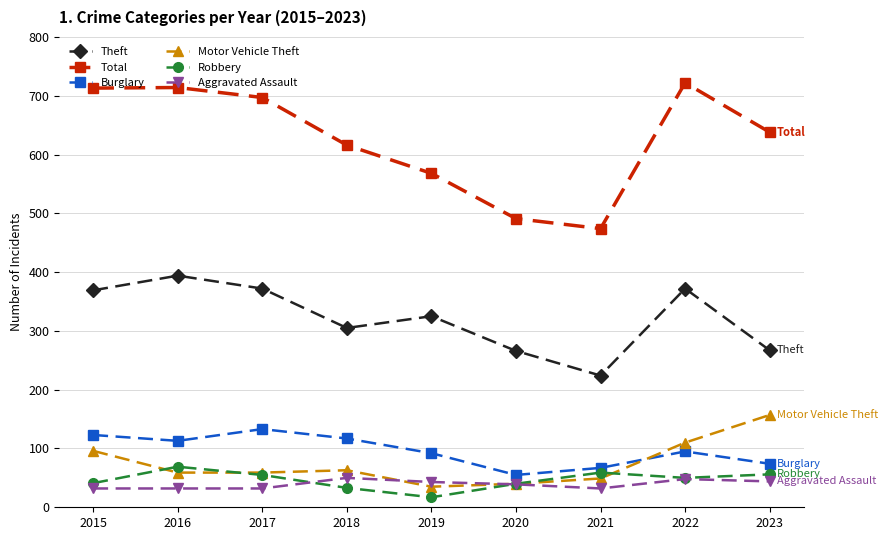

True or false: Total and Robbery cross at least once.

False